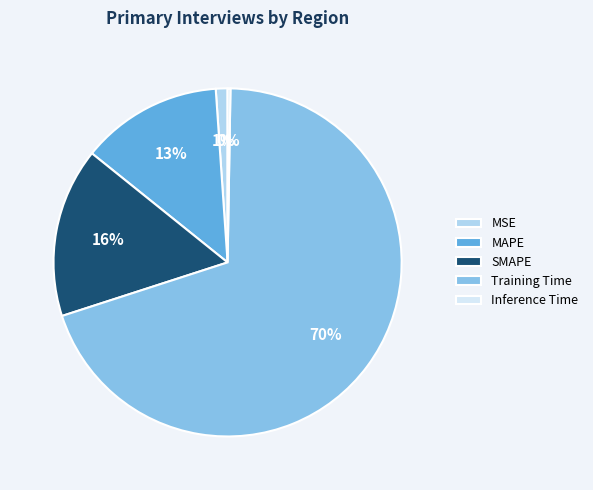

What is the largest slice in the pie chart?

Training Time